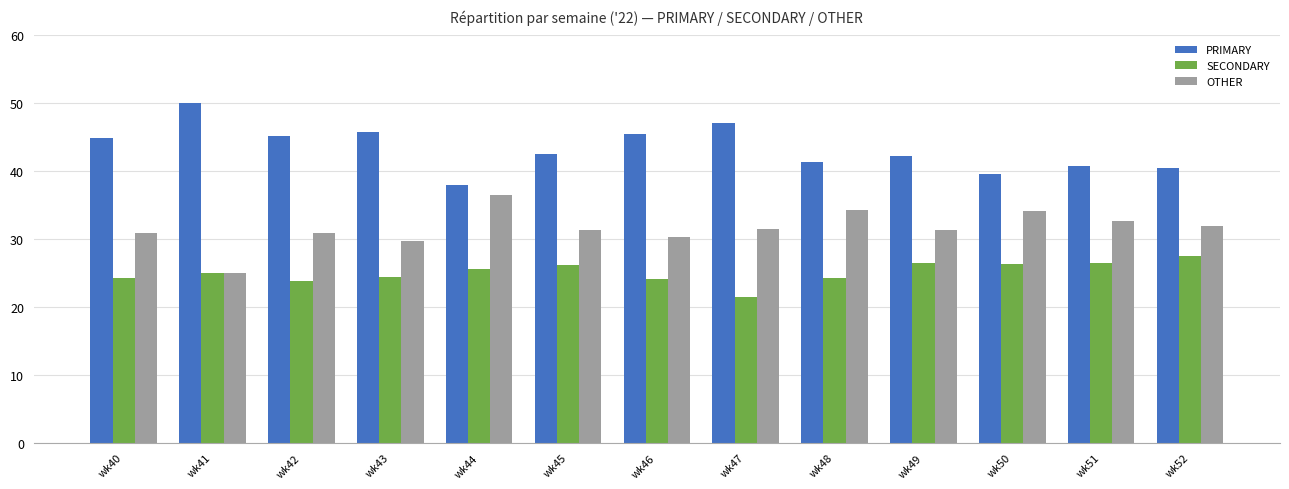

What is the sum of the OTHER values at wk51 and wk52?

64.6